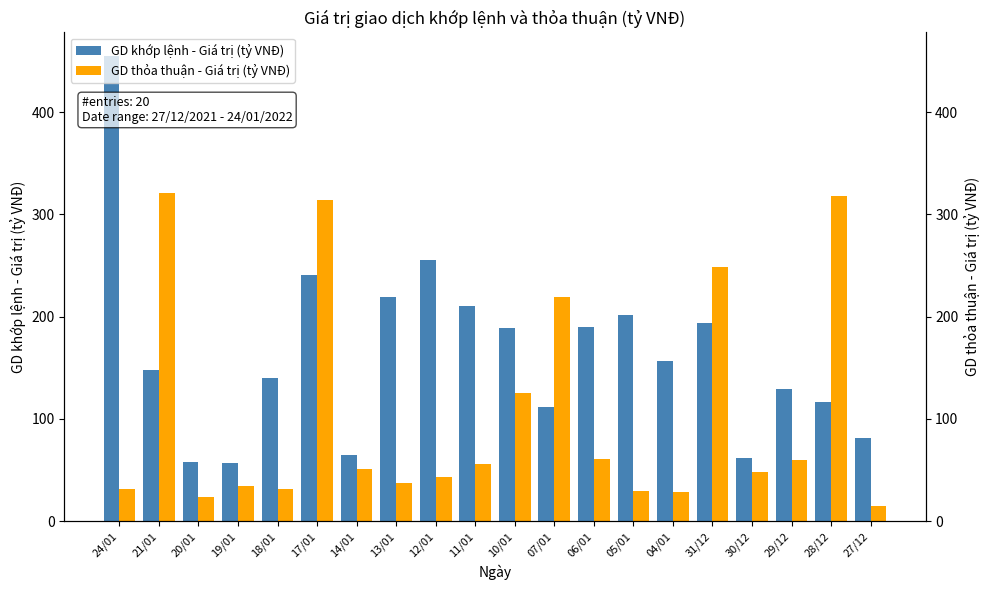

Which series has the widest spread of values?

GD khớp lệnh - Giá trị (tỷ VNĐ)